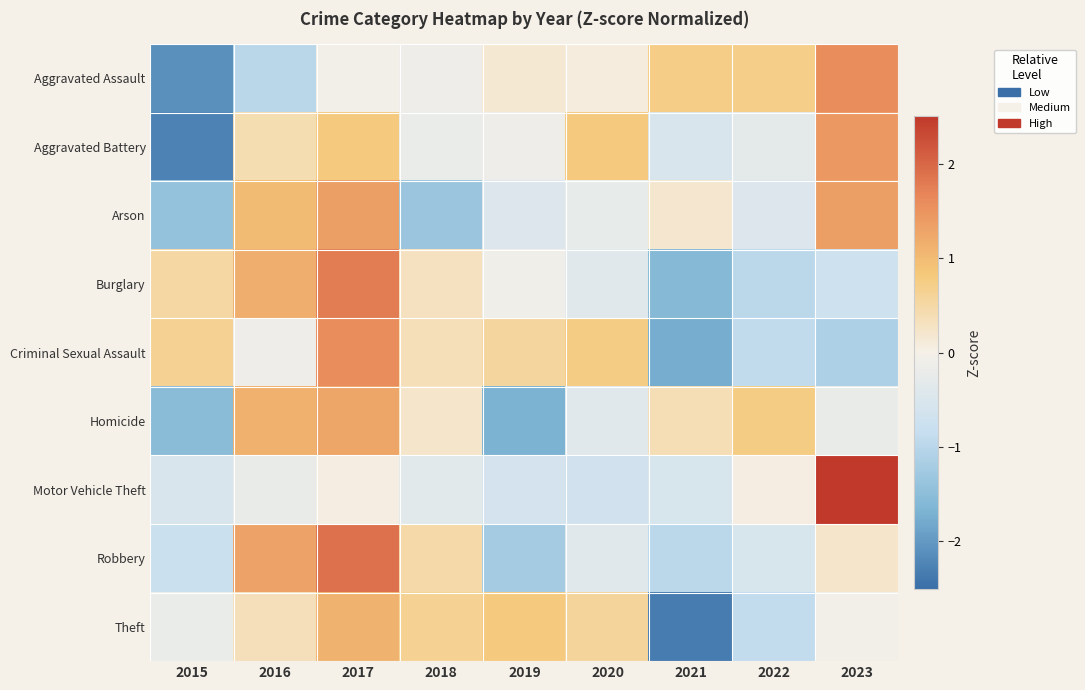

Reading left to right, what are all the values shown in this chart?

Aggravated Assault: 2015=-2.1	2016=-1.0	2017=-0.0	2018=-0.1	2019=0.2	2020=0.1	2021=0.7	2022=0.7	2023=1.6
Aggravated Battery: 2015=-2.3	2016=0.4	2017=0.8	2018=-0.2	2019=-0.1	2020=0.8	2021=-0.5	2022=-0.3	2023=1.4
Arson: 2015=-1.4	2016=1.0	2017=1.4	2018=-1.3	2019=-0.5	2020=-0.2	2021=0.2	2022=-0.5	2023=1.4
Burglary: 2015=0.5	2016=1.2	2017=1.8	2018=0.3	2019=-0.1	2020=-0.4	2021=-1.6	2022=-1.0	2023=-0.7
Criminal Sexual Assault: 2015=0.6	2016=-0.1	2017=1.6	2018=0.4	2019=0.6	2020=0.8	2021=-1.7	2022=-0.9	2023=-1.1
Homicide: 2015=-1.5	2016=1.1	2017=1.3	2018=0.2	2019=-1.7	2020=-0.4	2021=0.4	2022=0.8	2023=-0.2
Motor Vehicle Theft: 2015=-0.5	2016=-0.2	2017=0.0	2018=-0.3	2019=-0.6	2020=-0.7	2021=-0.5	2022=0.1	2023=2.7
Robbery: 2015=-0.8	2016=1.3	2017=1.9	2018=0.5	2019=-1.2	2020=-0.4	2021=-1.0	2022=-0.5	2023=0.2
Theft: 2015=-0.2	2016=0.3	2017=1.1	2018=0.6	2019=0.8	2020=0.6	2021=-2.3	2022=-0.9	2023=-0.1